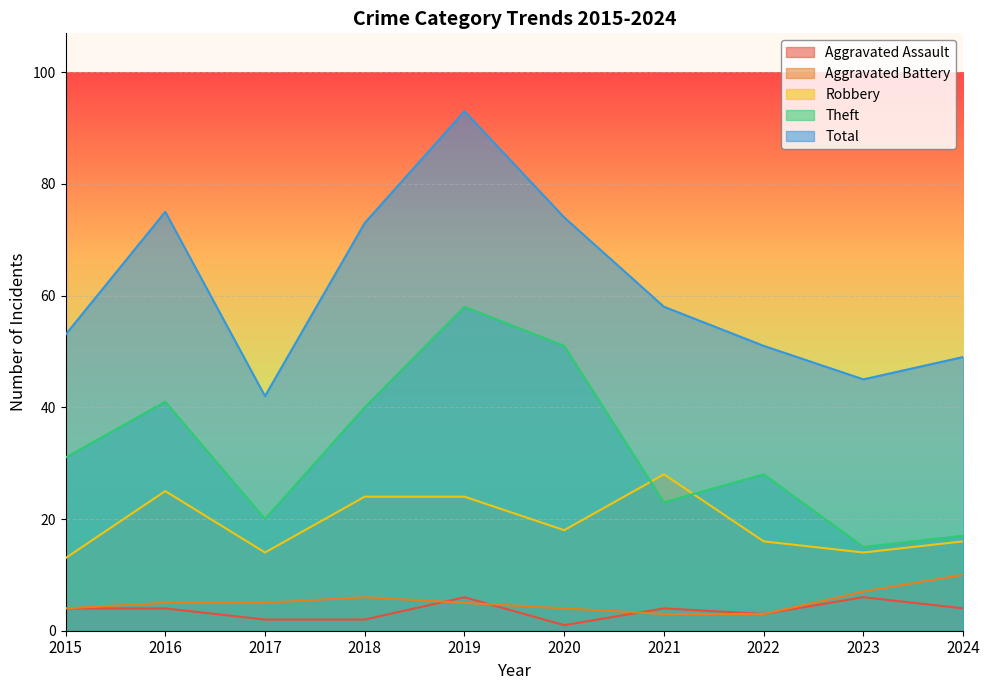

Reading left to right, what are all the values shown in this chart?

Aggravated Assault: 2015=4	2016=4	2017=2	2018=2	2019=6	2020=1	2021=4	2022=3	2023=6	2024=4
Aggravated Battery: 2015=4	2016=5	2017=5	2018=6	2019=5	2020=4	2021=3	2022=3	2023=7	2024=10
Robbery: 2015=13	2016=25	2017=14	2018=24	2019=24	2020=18	2021=28	2022=16	2023=14	2024=16
Theft: 2015=31	2016=41	2017=20	2018=40	2019=58	2020=51	2021=23	2022=28	2023=15	2024=17
Total: 2015=53	2016=75	2017=42	2018=73	2019=93	2020=74	2021=58	2022=51	2023=45	2024=49